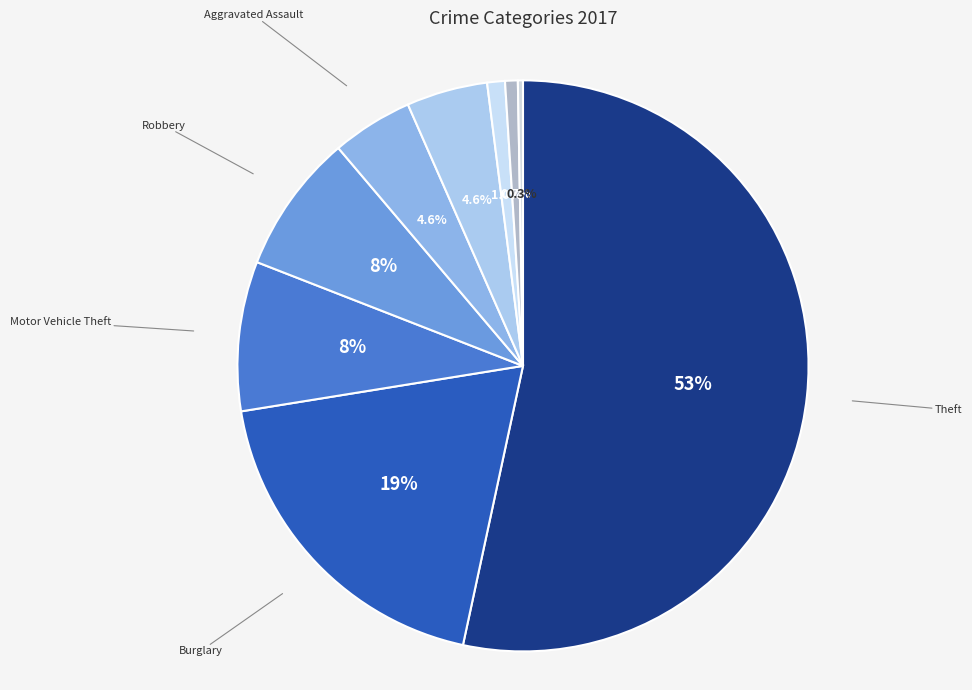

Which category has the smallest portion of the pie?

Homicide